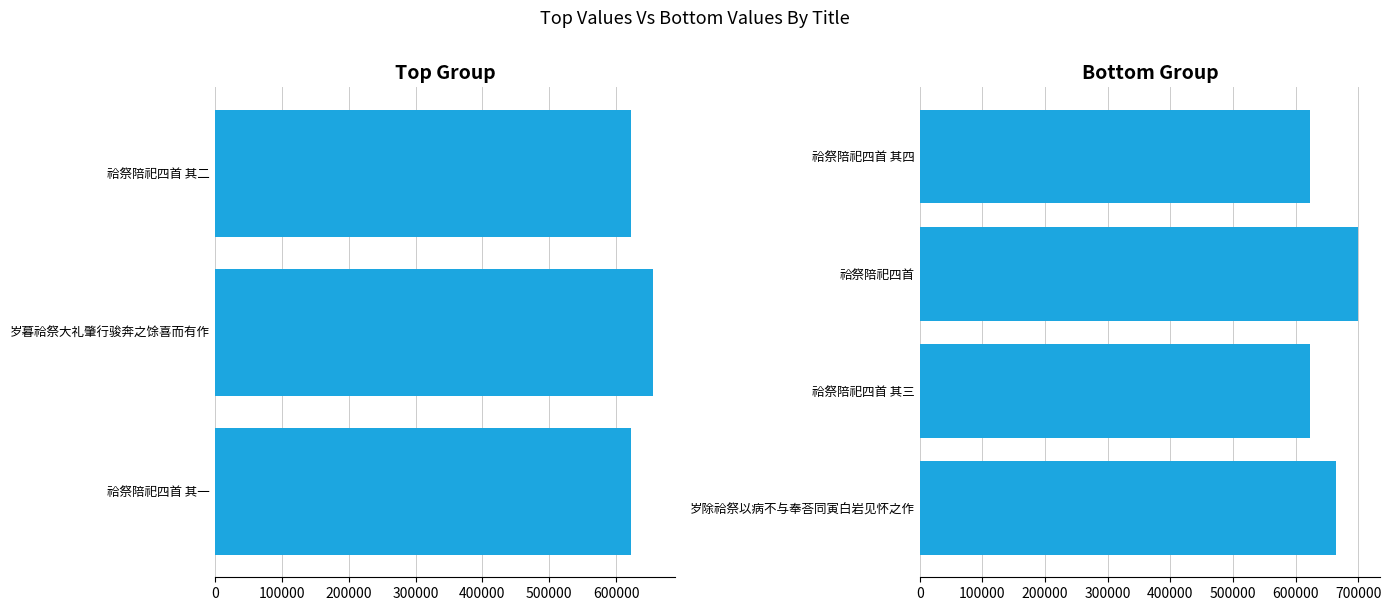

What is the value of the 3rd bar from the left?

622176